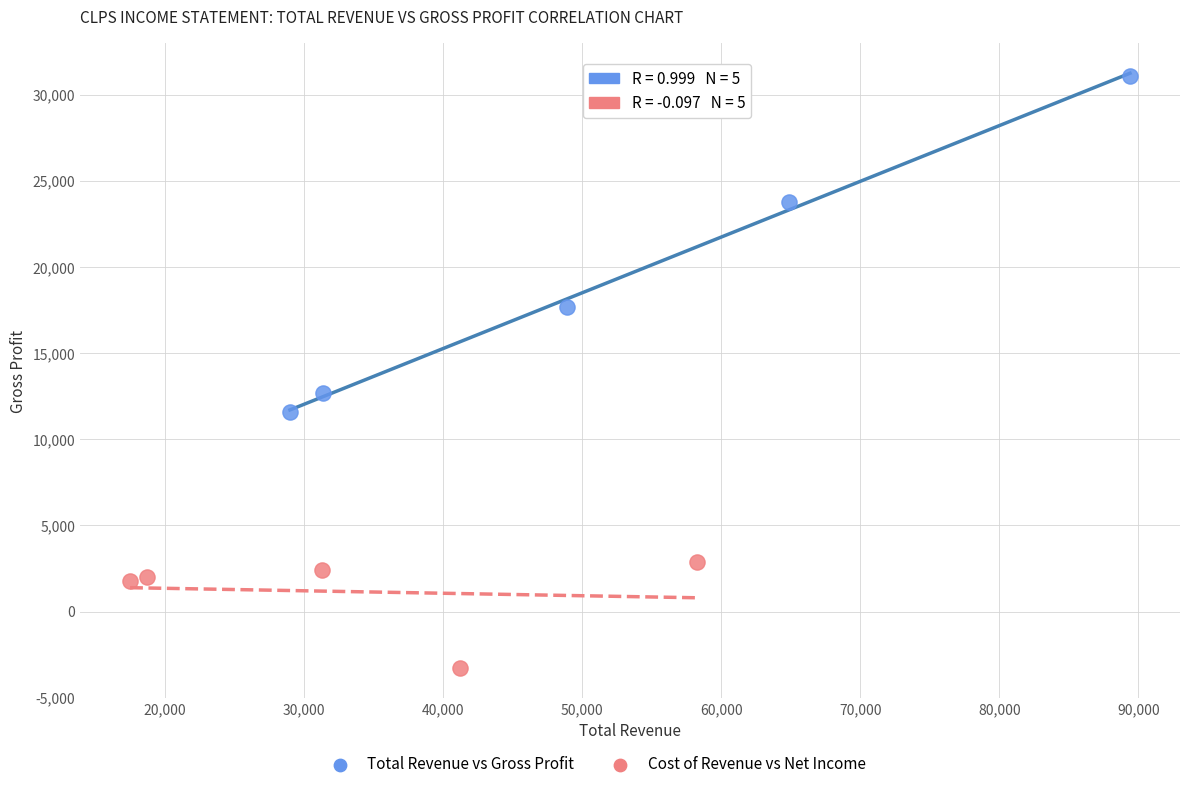

Which series has the largest Y range (max minus min)?

Total Revenue vs Gross Profit